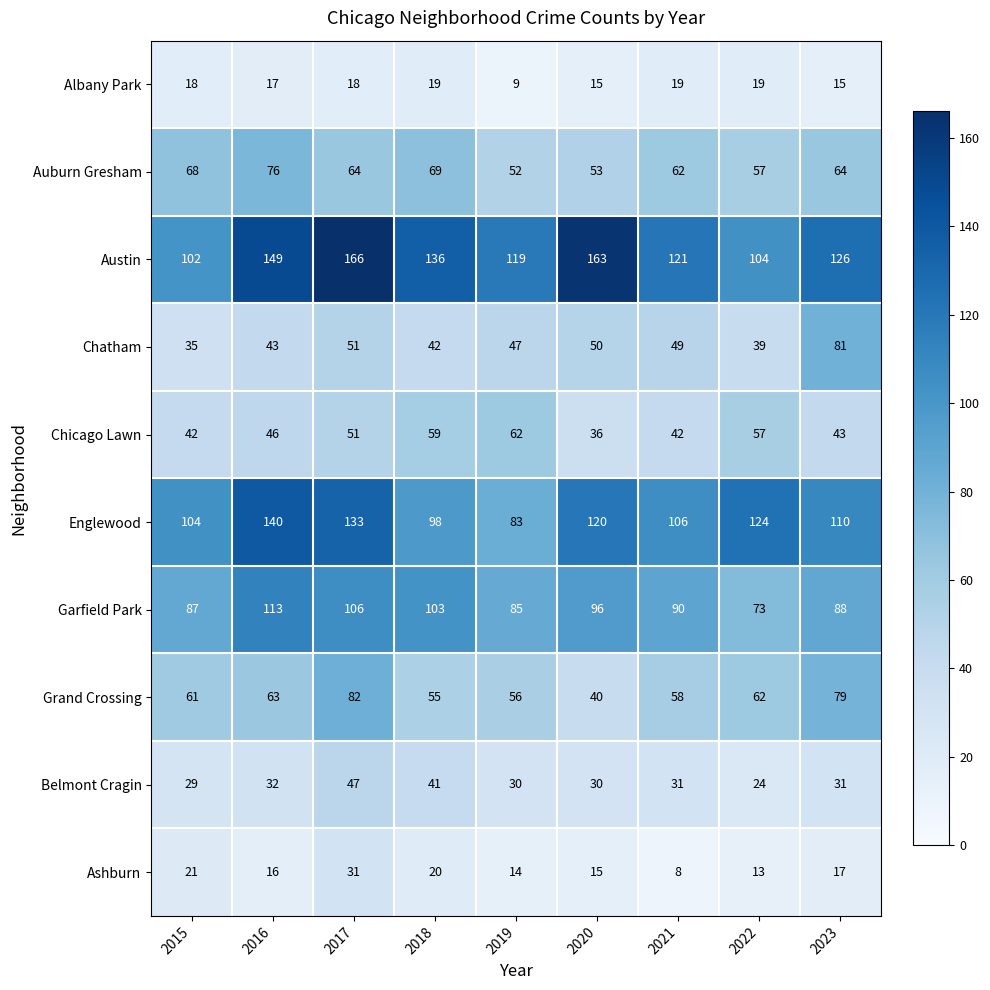

Read the Englewood value at 2021, to the nearest 5.

105